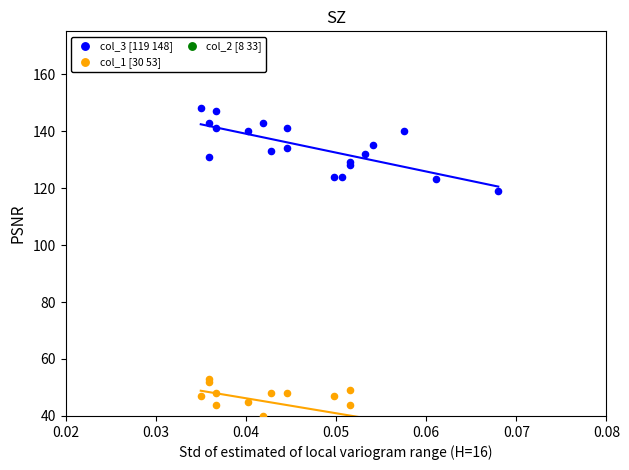

At which category is the sum across all series the highest?

0.03